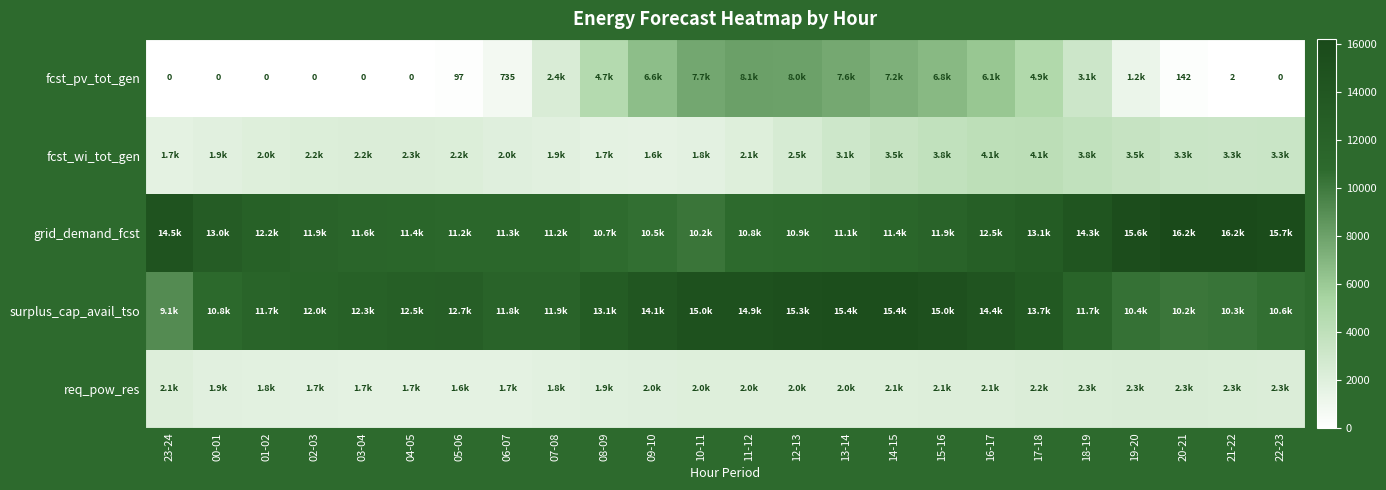

What is the sum of all grid_demand_fcst values?

299421